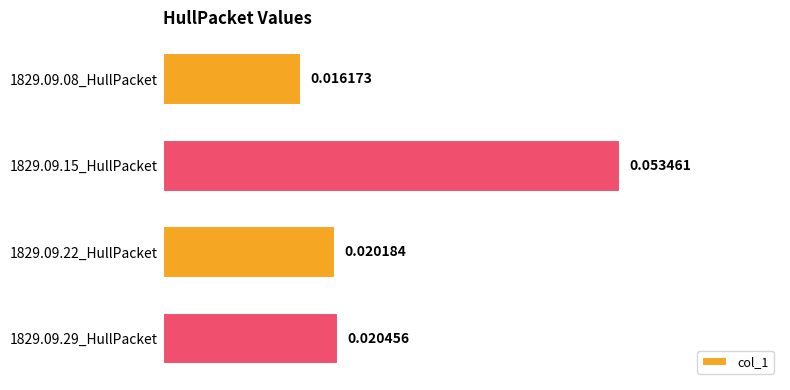

List the labels in order of value, largest first.

1829.09.15_HullPacket, 1829.09.29_HullPacket, 1829.09.22_HullPacket, 1829.09.08_HullPacket